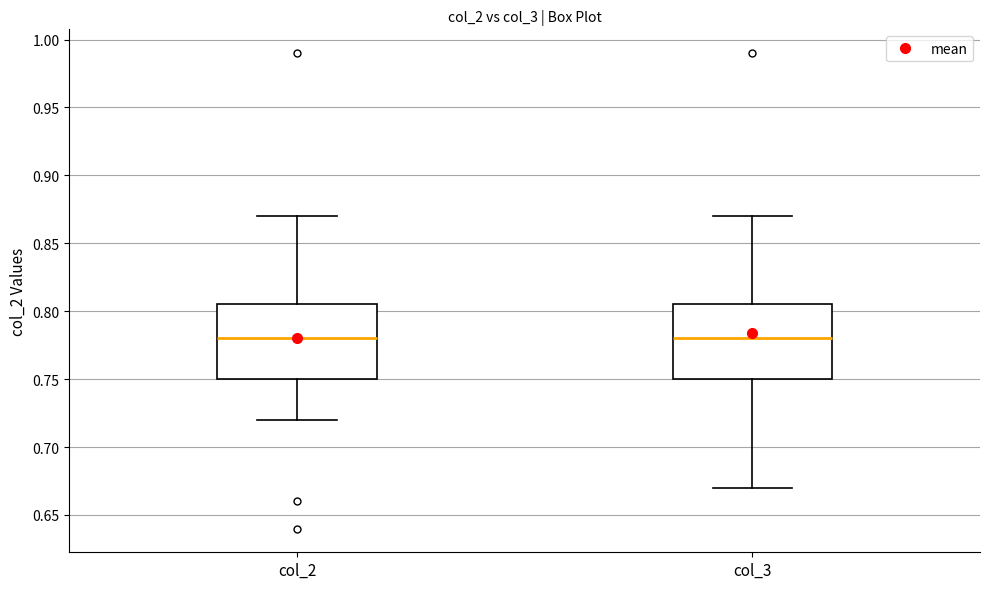

Reading left to right, transcribe this box plot: for each box, give where its median line is, the range the box spans, and where its two whiskers end, as read against the y-axis. The values are not printed on the chart, so give them approximately, as read against the axis.

col_2: median 0.780, box 0.750 to 0.805, whiskers 0.720 to 0.870
col_3: median 0.780, box 0.750 to 0.805, whiskers 0.670 to 0.870